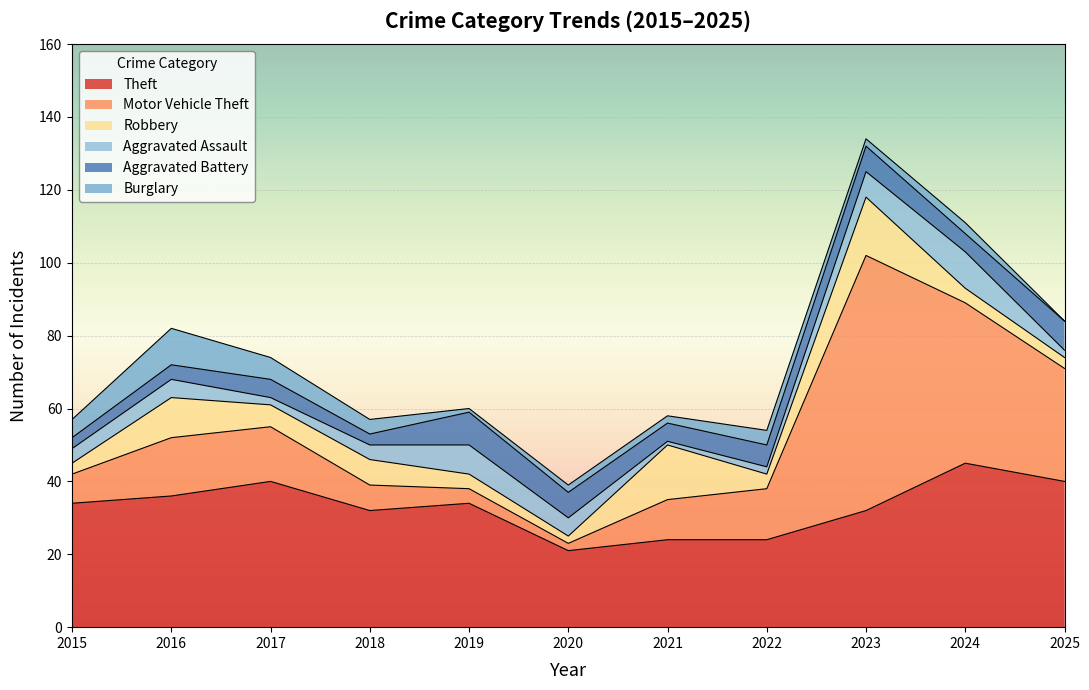

Which series ends up on top after the final intersection of Motor Vehicle Theft and Robbery?

Motor Vehicle Theft